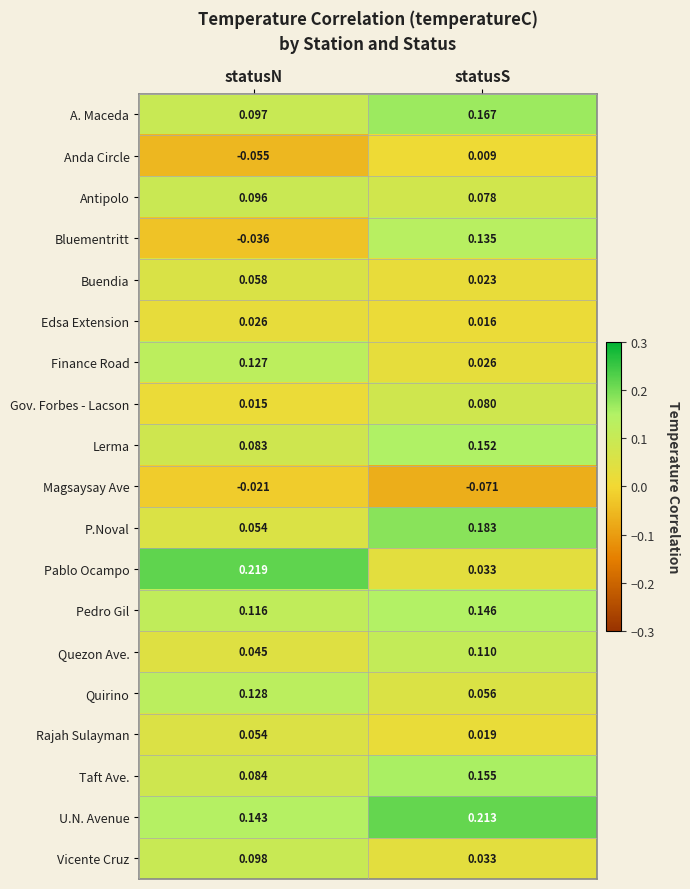

How many categories are shown in the chart?

2